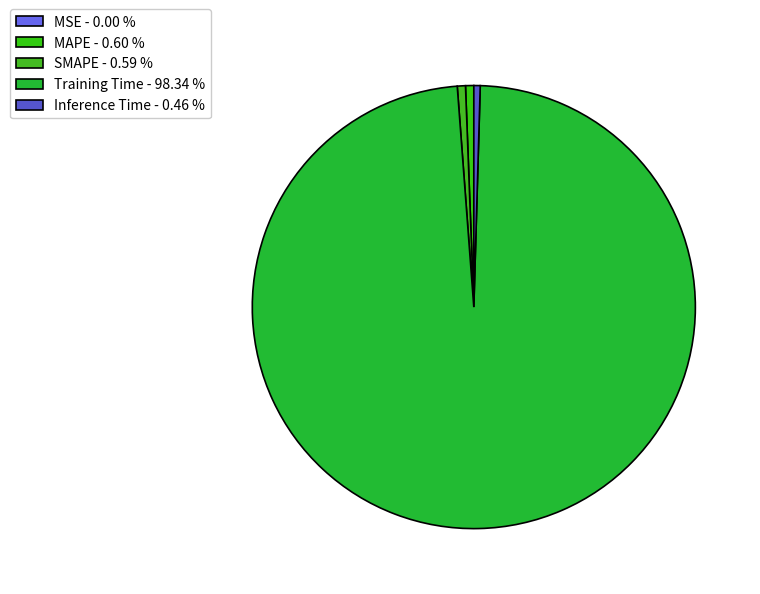

What percentage is NOT represented by Inference Time?

99.5%